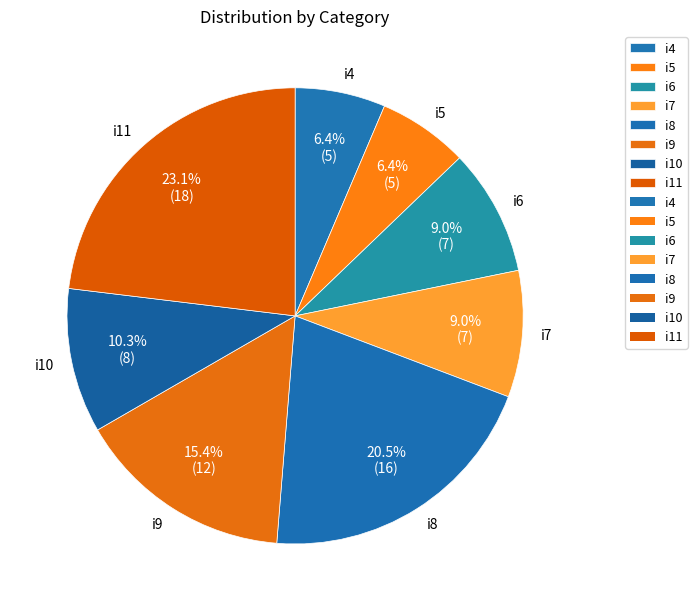

To the nearest percent, what percentage of the pie is i6?

9%